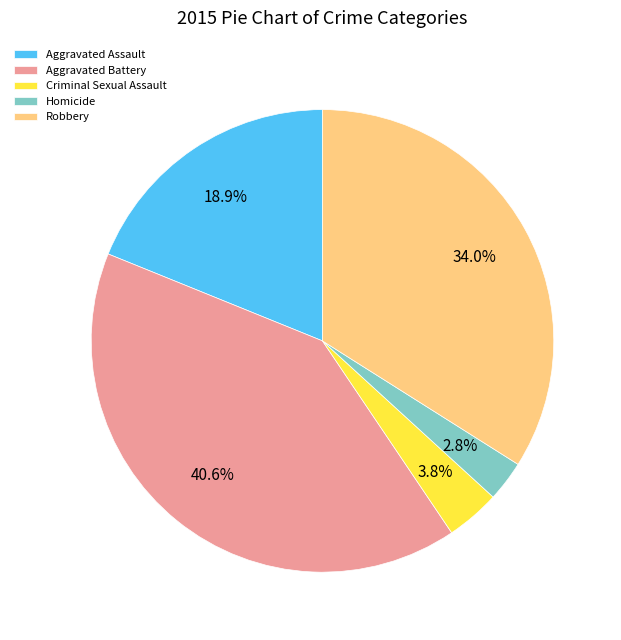

To the nearest percent, what is the average slice percentage?

20%